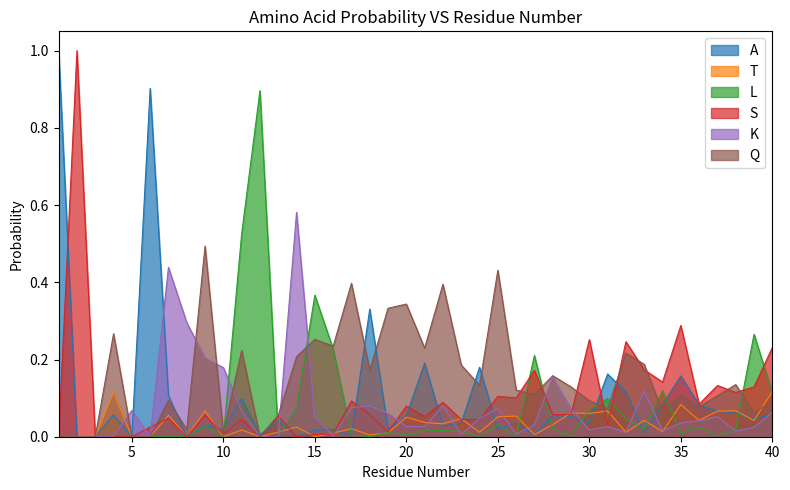

What is the sum of all S values?

4.0